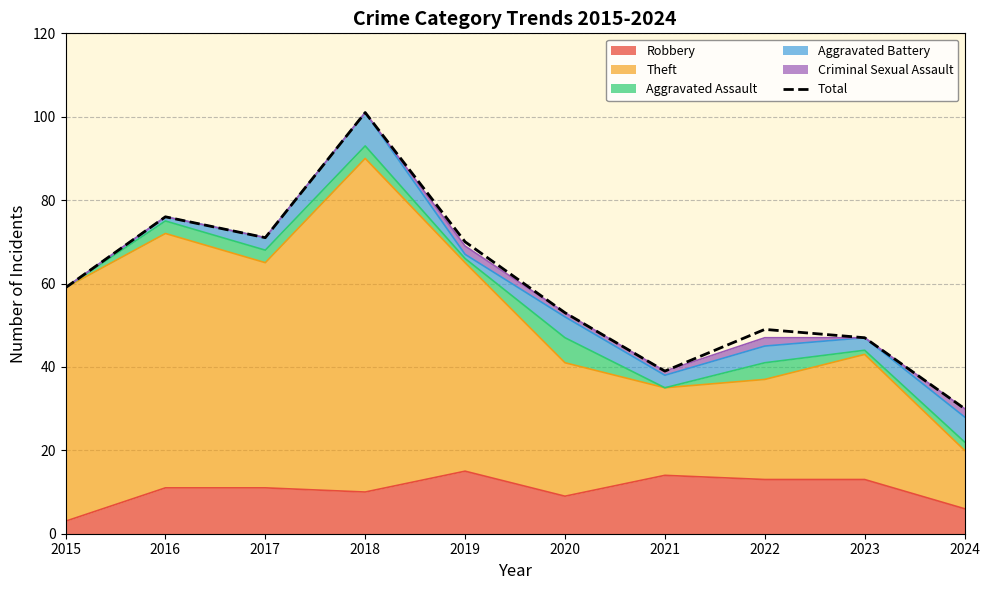

How many lines are shown in the chart?

1